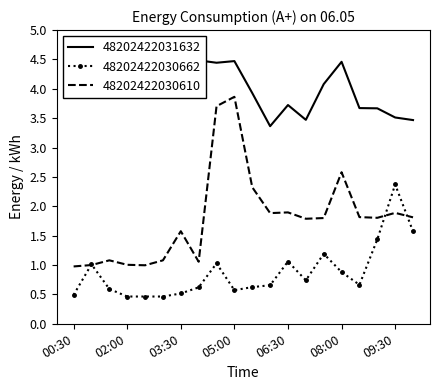

The value of 48202422031632 at 05:30 is 2.6. True or false?

False